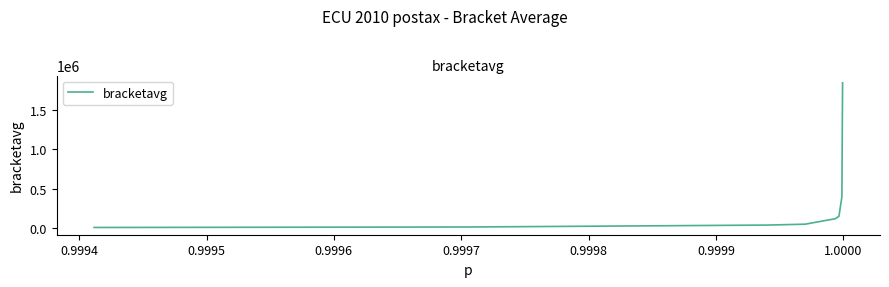

What is the greatest value displayed?

1848757.1